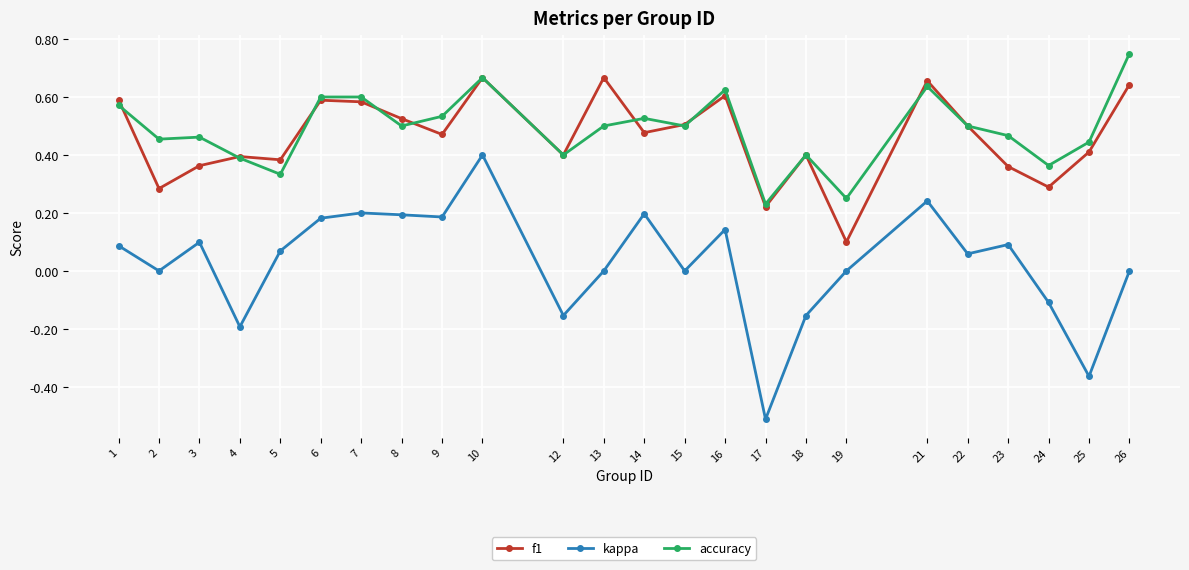

List the series in order of their peak value, highest first.

accuracy, f1, kappa